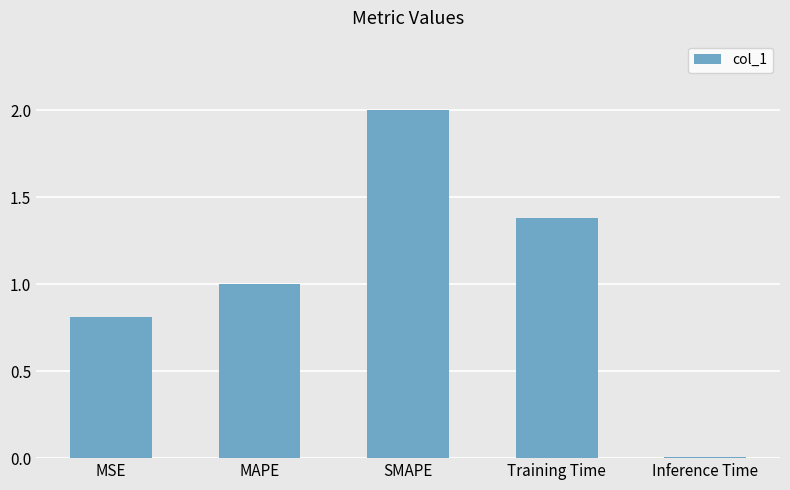

How many series are shown in this chart?

1